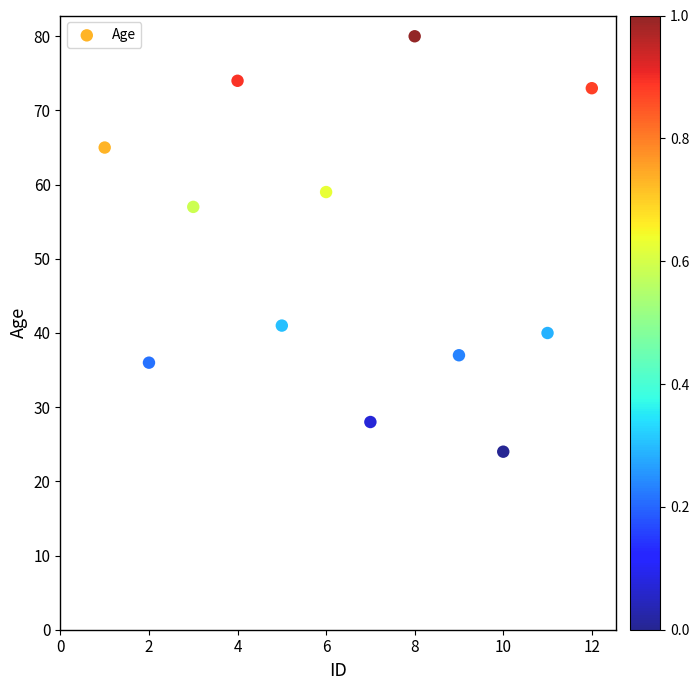

What is the range of Y values (max minus min)?

56